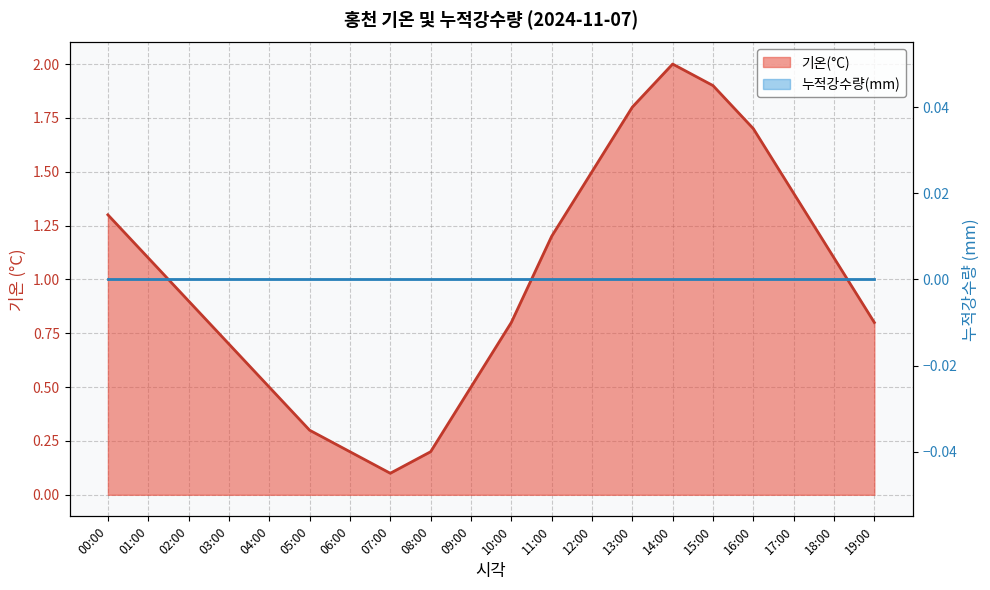

True or false: the data shows 0.3 at 18:00.

False